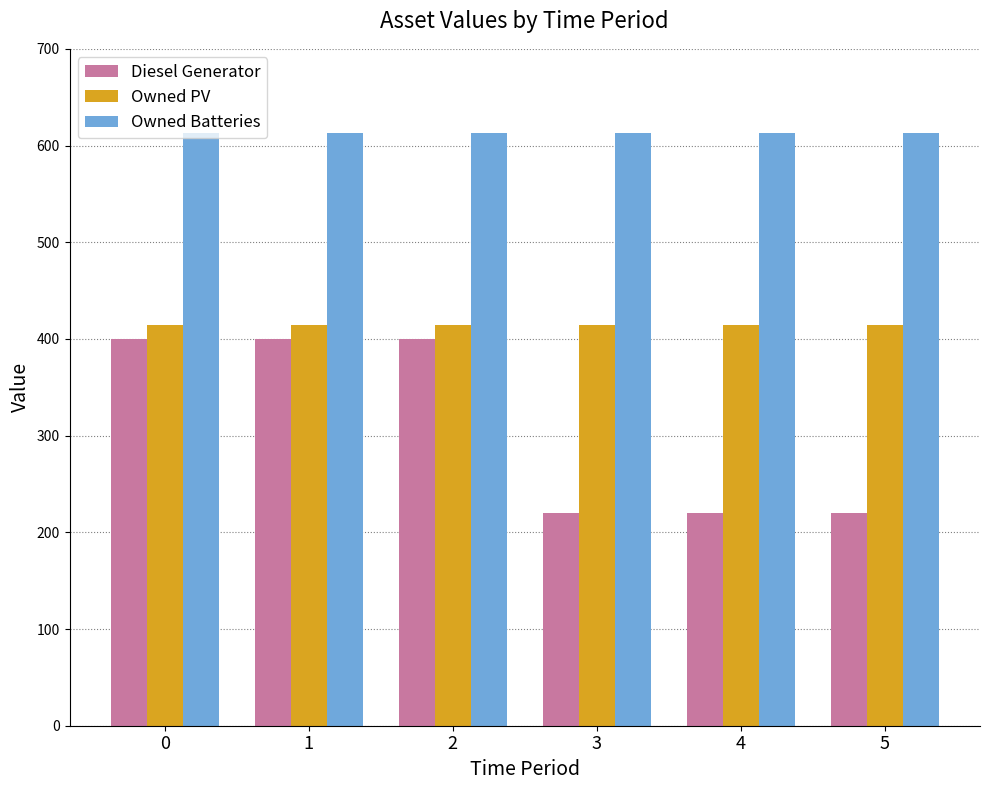

What is the sum of the Owned PV values at 0 and 4?

828